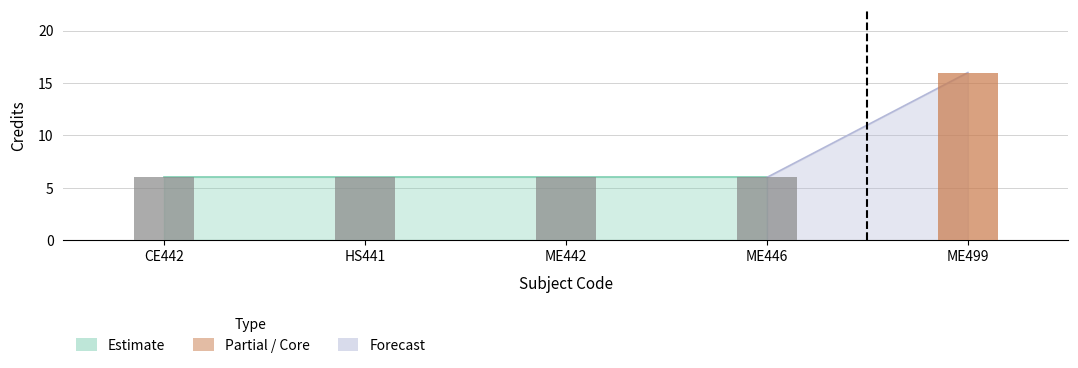

What is the difference between the maximum and second lowest values?

10